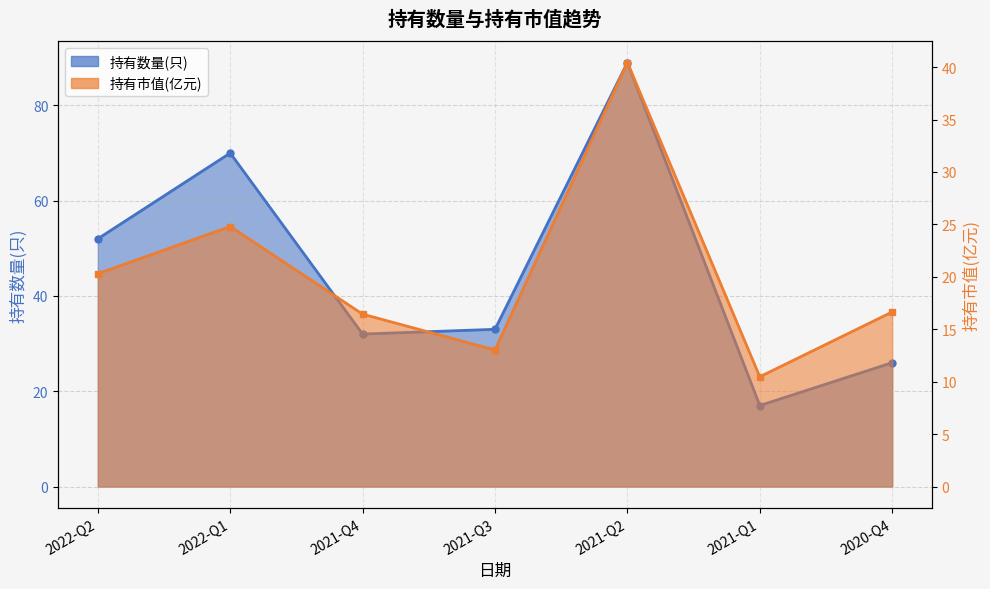

Which label corresponds to the largest value in the chart?

2021-Q2